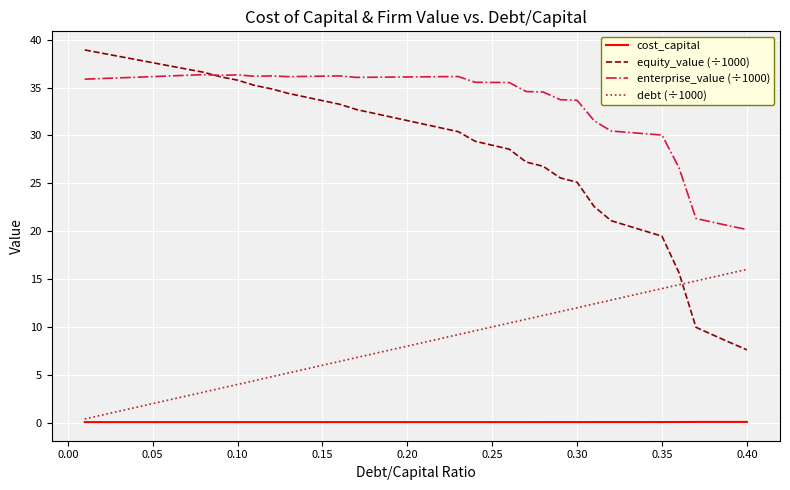

At how many categories does at least one series exceed 23?

36